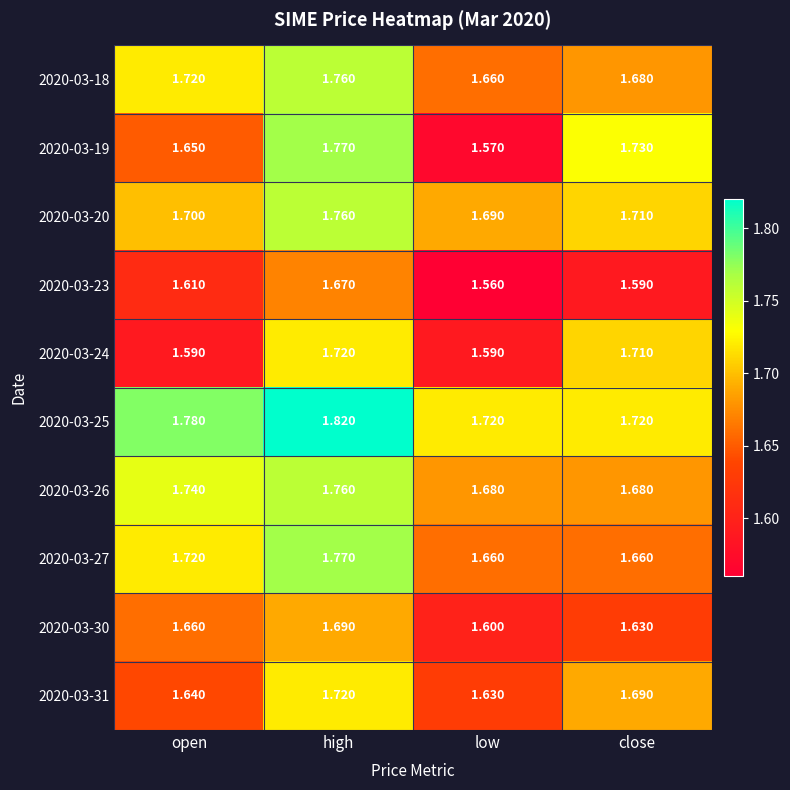

Which series has the largest total across all categories?

2020-03-25